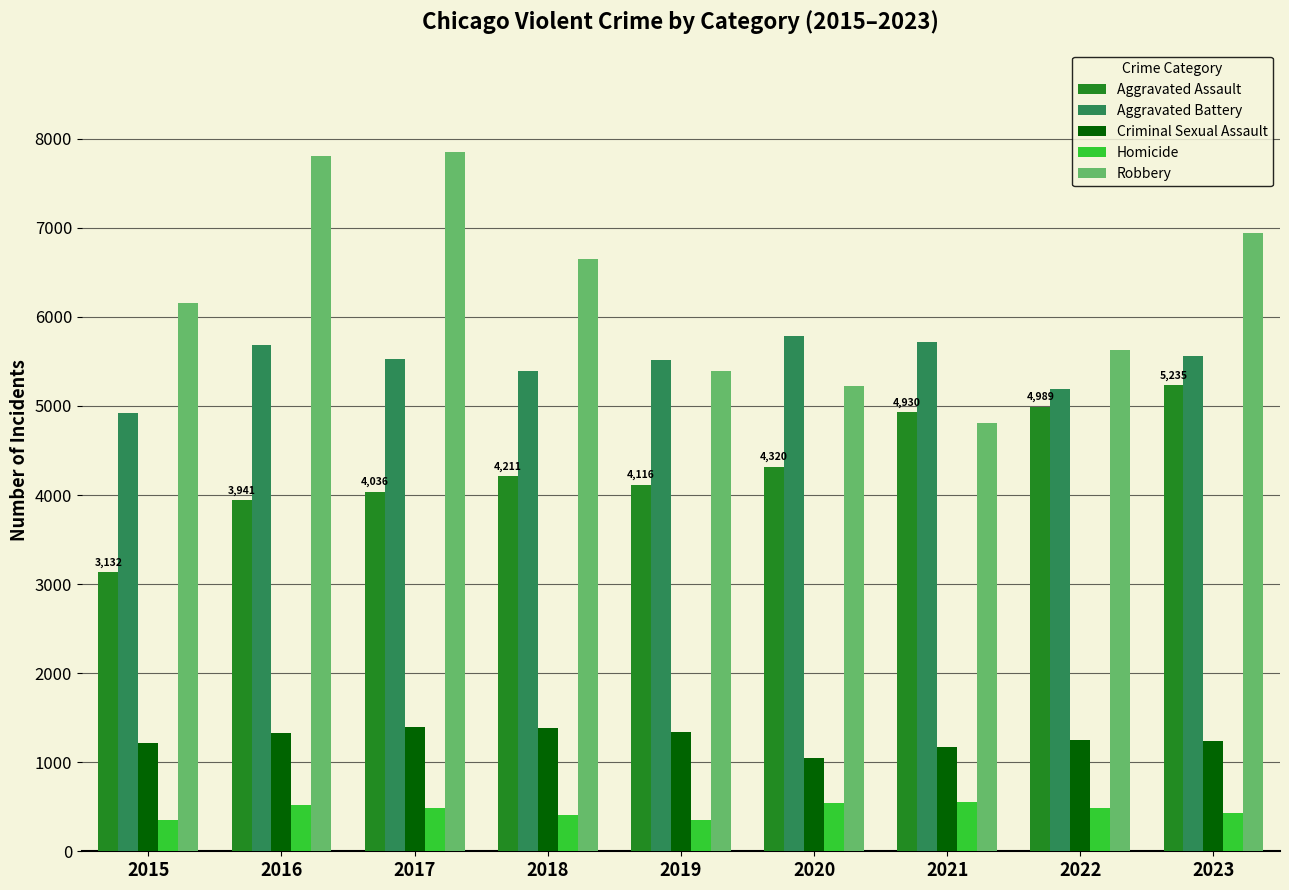

Which series has the largest range (max minus min)?

Robbery